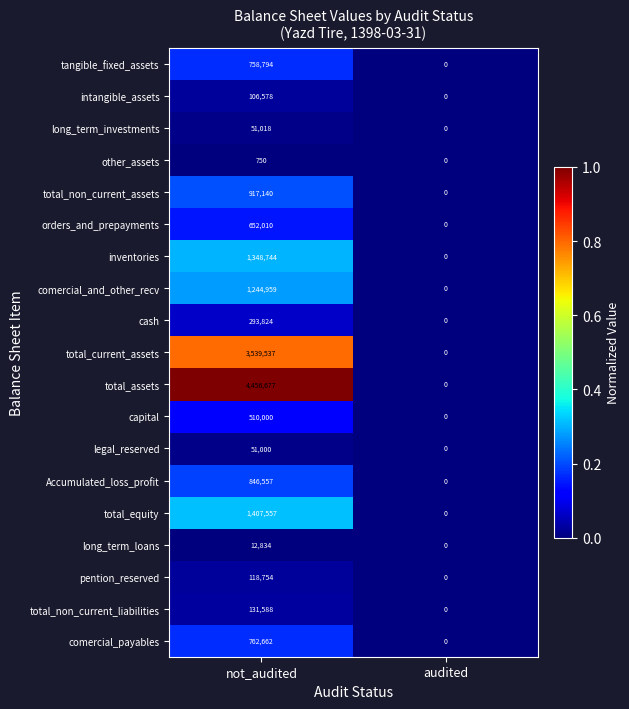

Rank the categories by orders_and_prepayments value from highest to lowest.

not_audited, audited